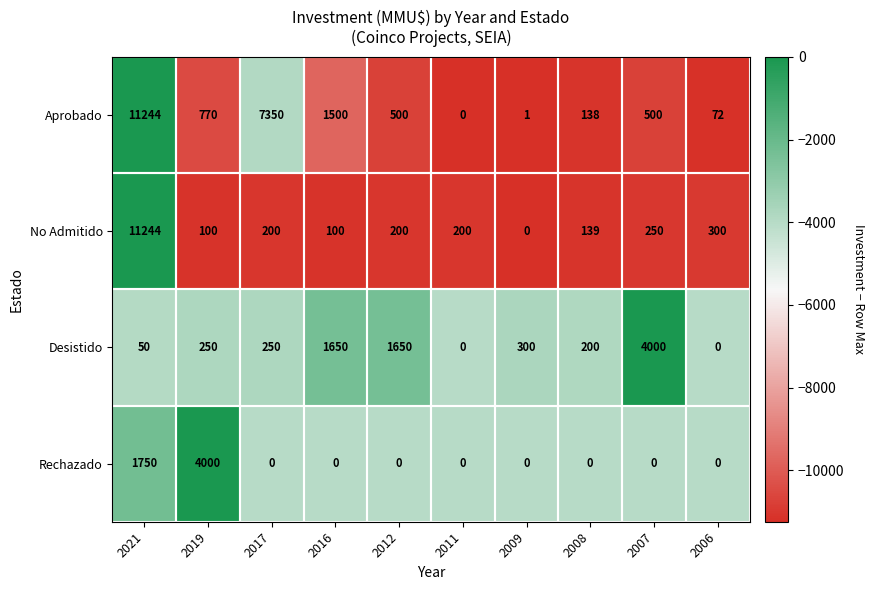

At which label does No Admitido reach its peak?

2021